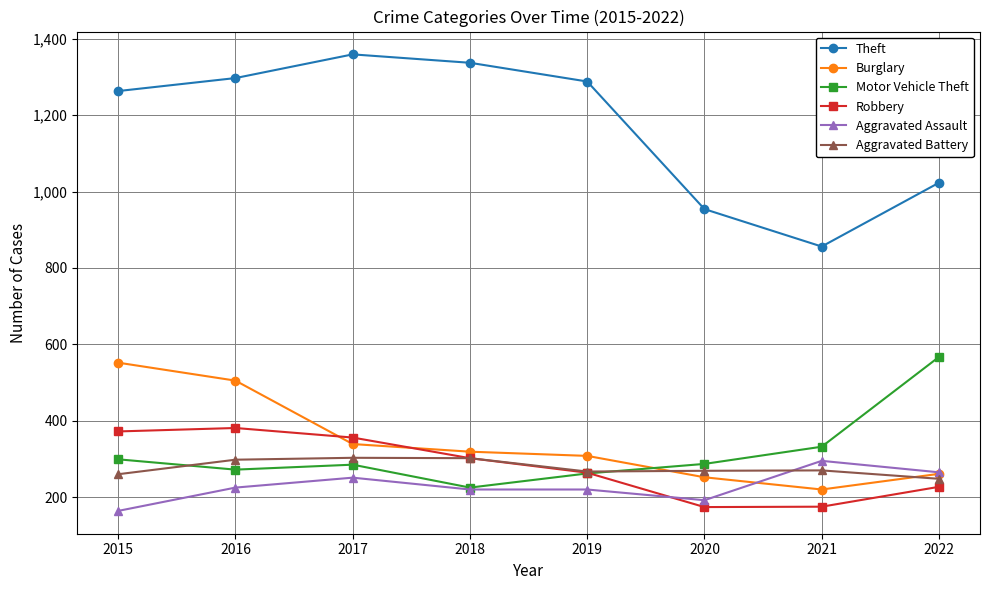

What are all the series names shown in the legend?

Theft, Burglary, Motor Vehicle Theft, Robbery, Aggravated Assault, Aggravated Battery